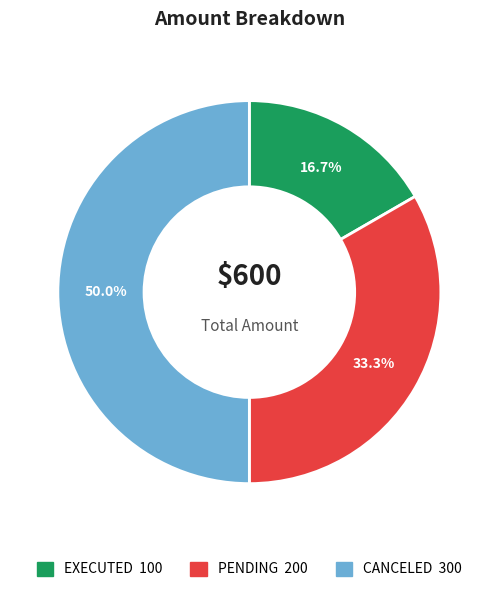

To the nearest percent, what portion does PENDING represent?

33%